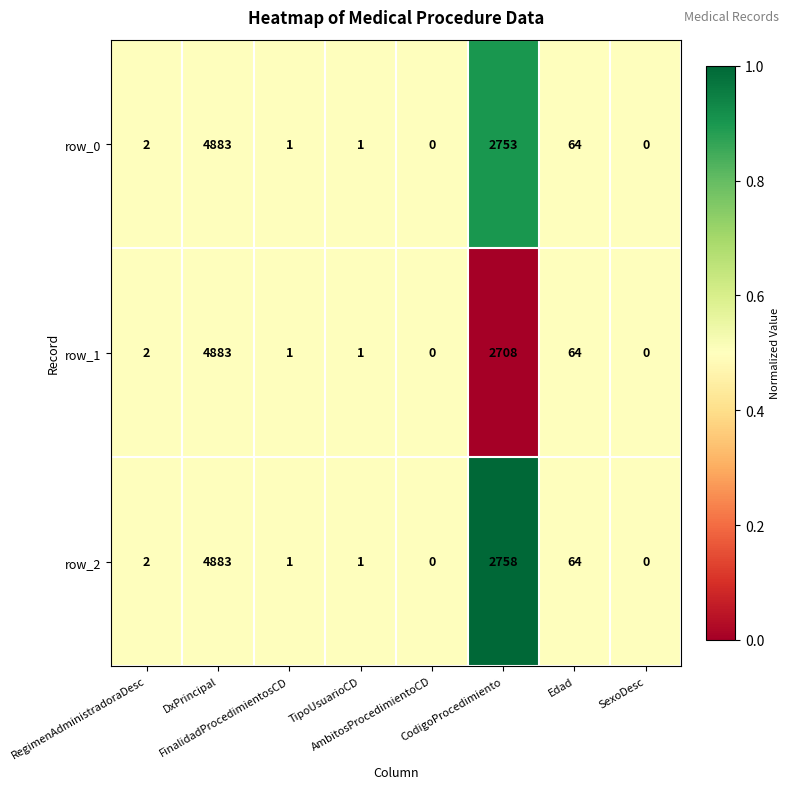

Count the number of data series in this chart.

3